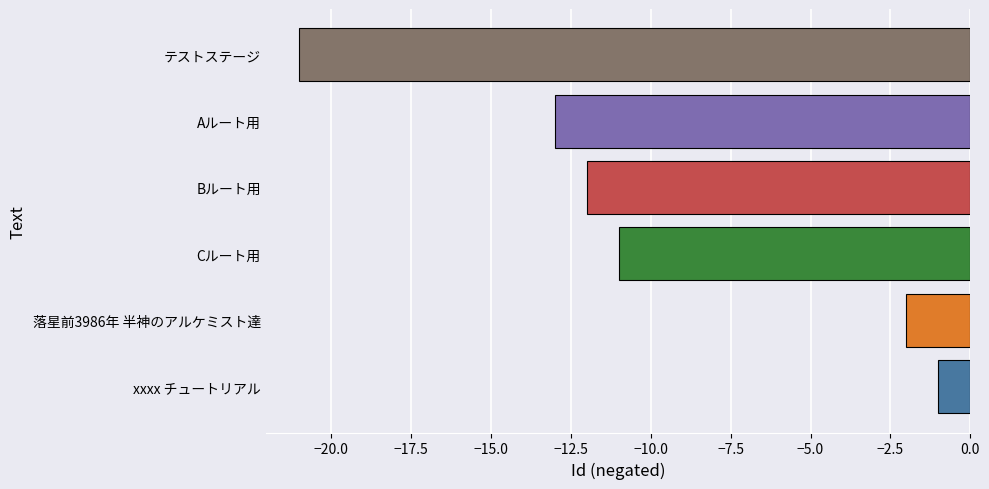

What is the sum of the values at xxxx チュートリアル and 落星前3986年 半神のアルケミスト達?

-3